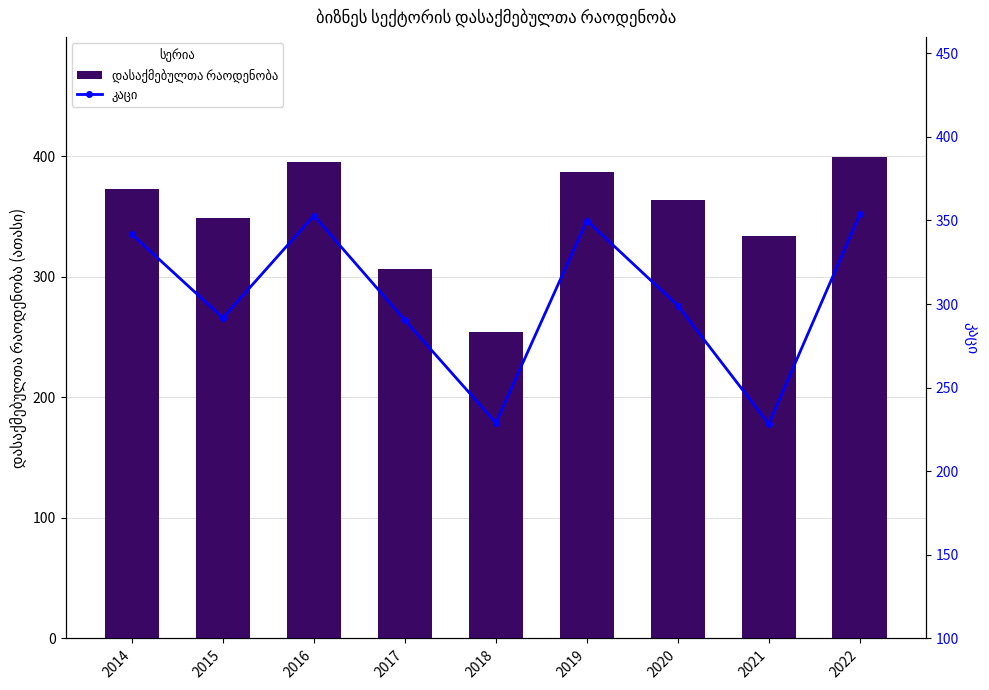

How many series are shown in this chart?

2